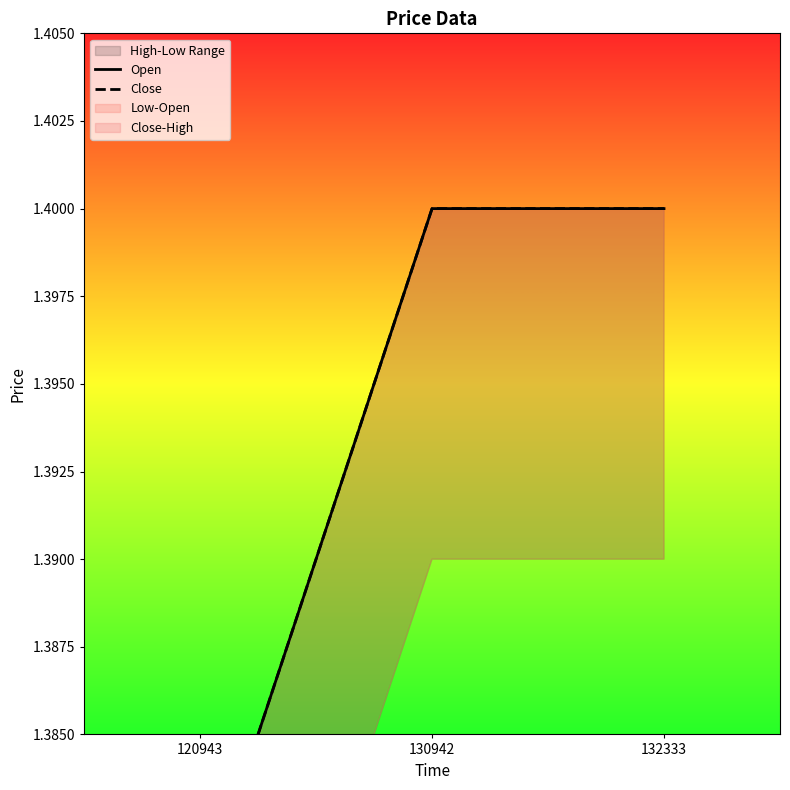

List the labels in order of Close value, smallest first.

120943, 130942, 132333